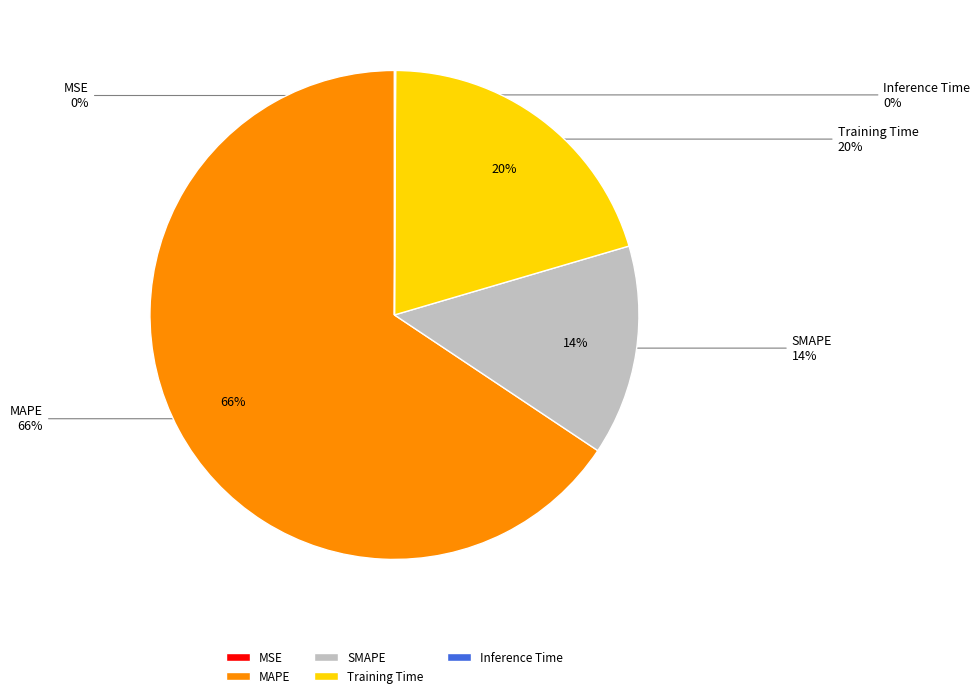

What is the change in value from MSE to SMAPE?

+1.6